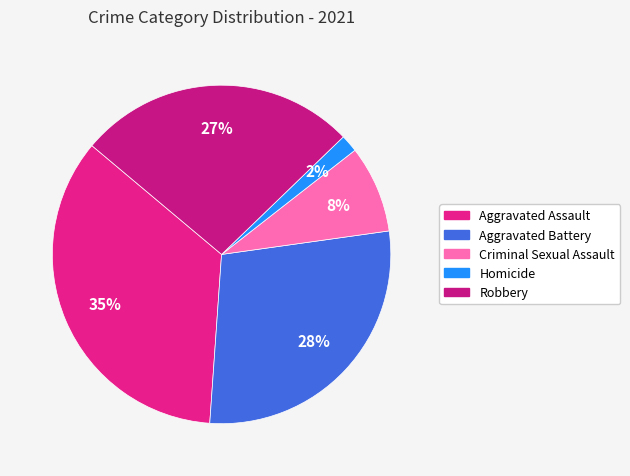

To the nearest percent, what portion does Aggravated Assault represent?

35%